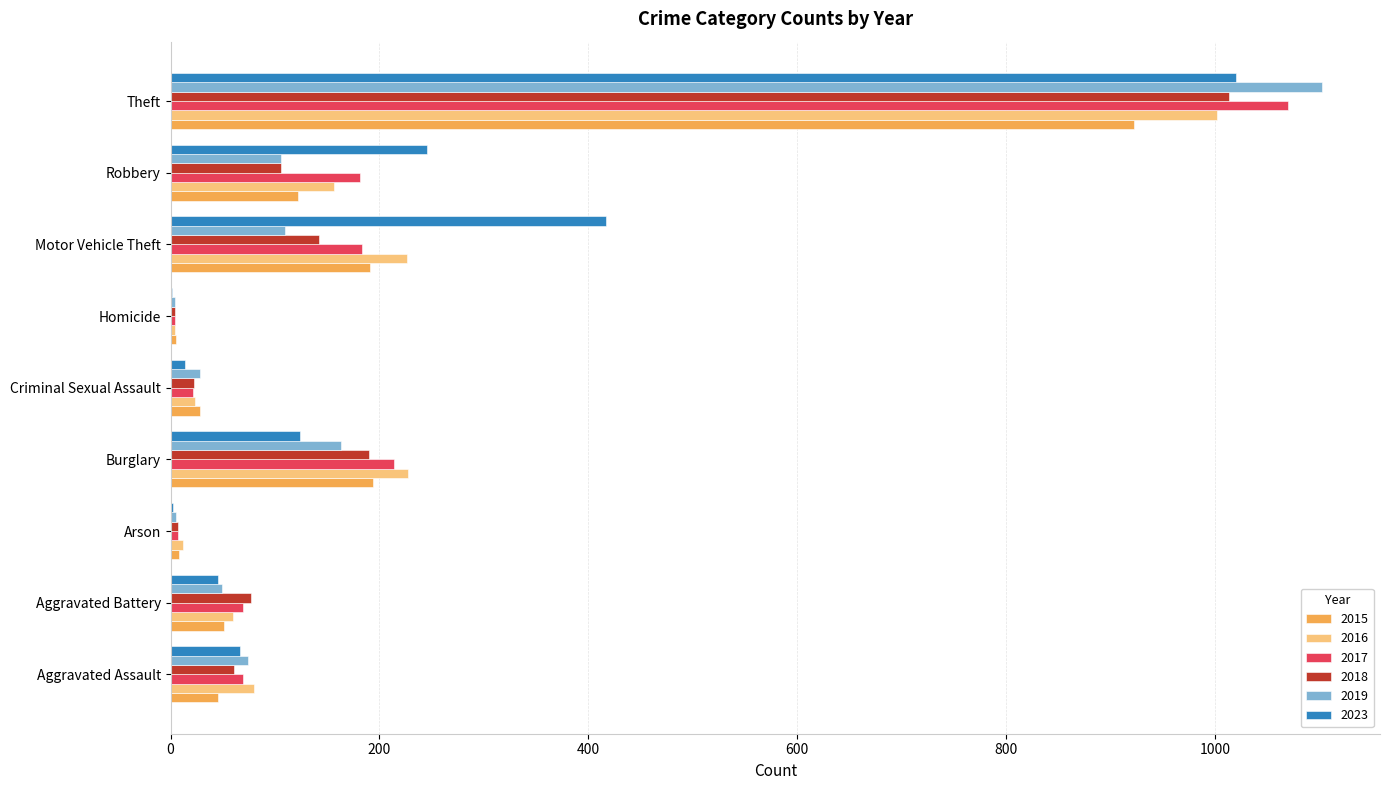

What is the highest value of the 2023 series?

1020